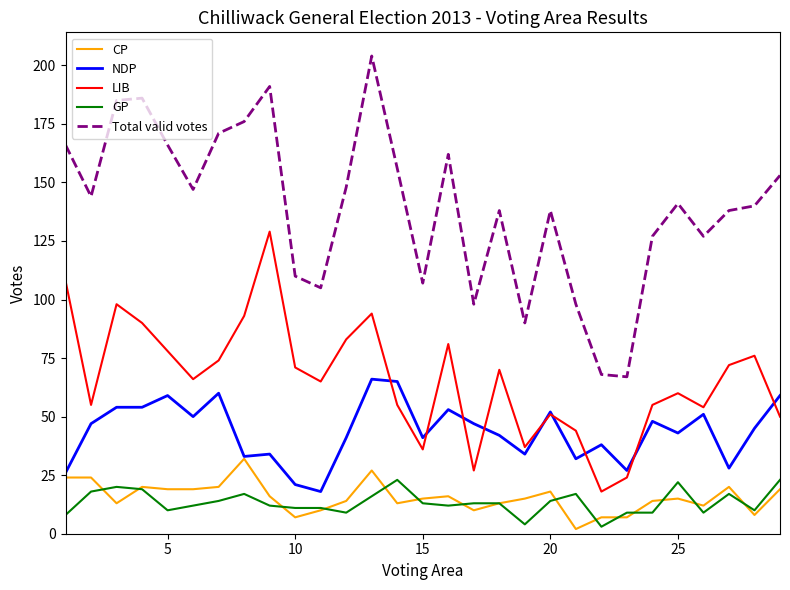

What is the greatest value displayed?

204